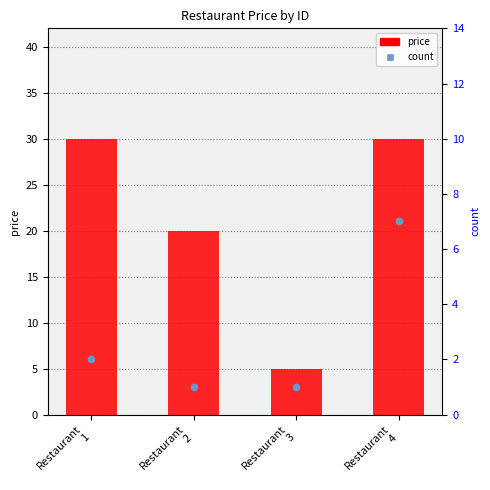

Which series reaches the minimum Y coordinate?

count